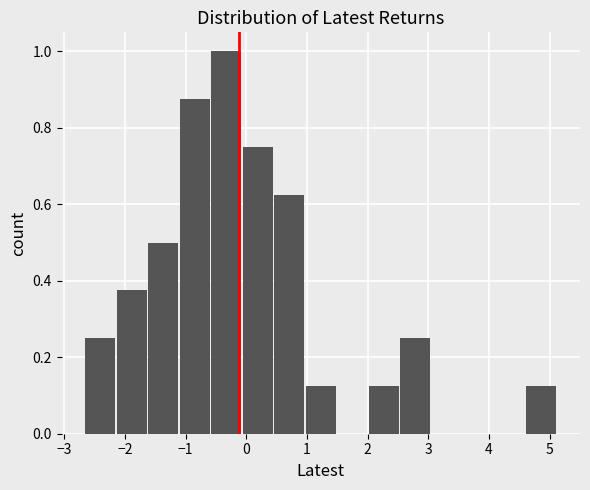

What is the height of the bar covering 2.0 to 2.5 on the x-axis? Neither the bar edges nor the heights are printed on the chart, so give them approximately, as read against the axes.

0.12